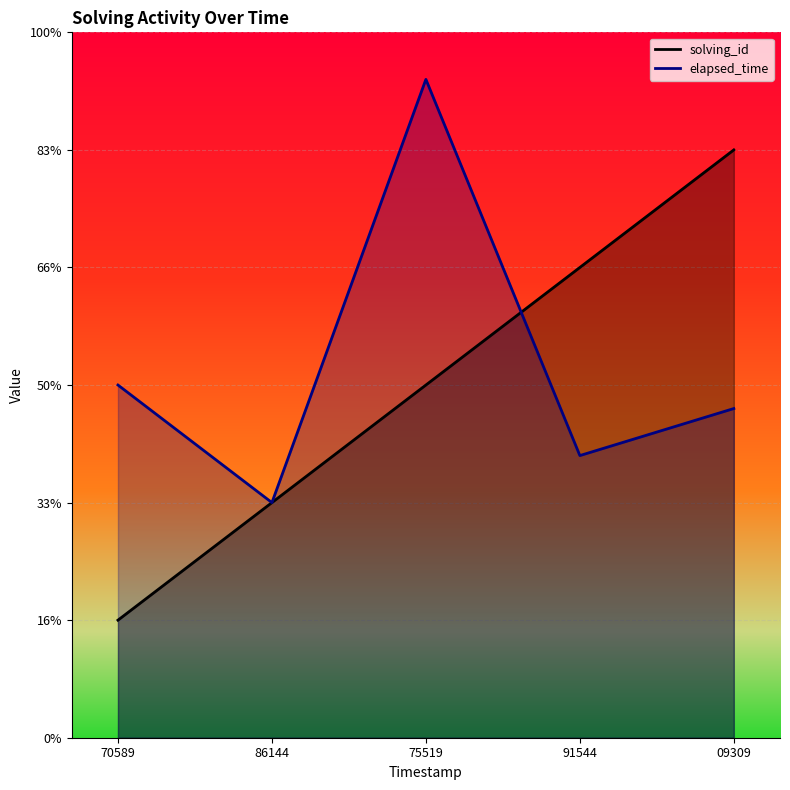

The elapsed_time series shows 20877 at 91544. True or false?

False